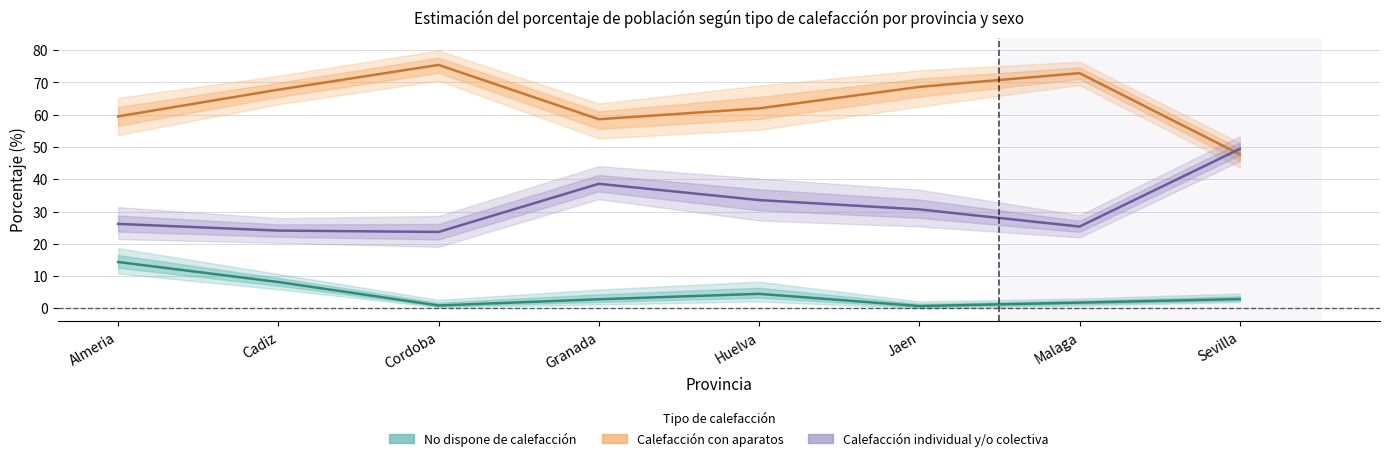

List the labels in order of Calefacción con aparatos value, largest first.

Cordoba, Malaga, Jaen, Cadiz, Huelva, Almeria, Granada, Sevilla